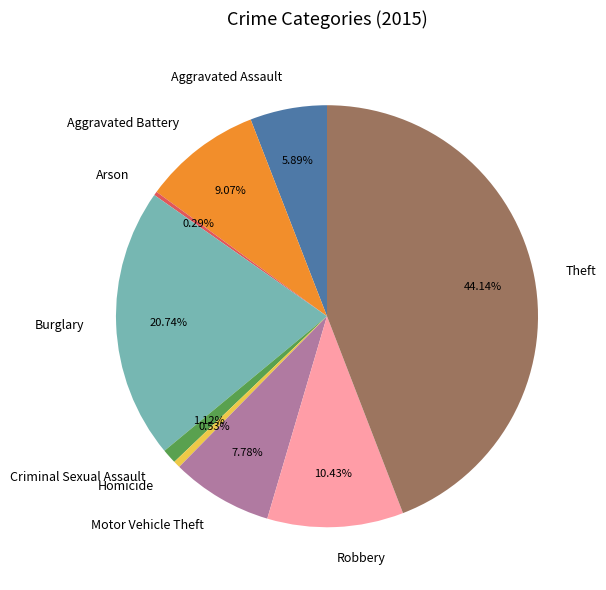

Which category has the biggest portion of the pie?

Theft